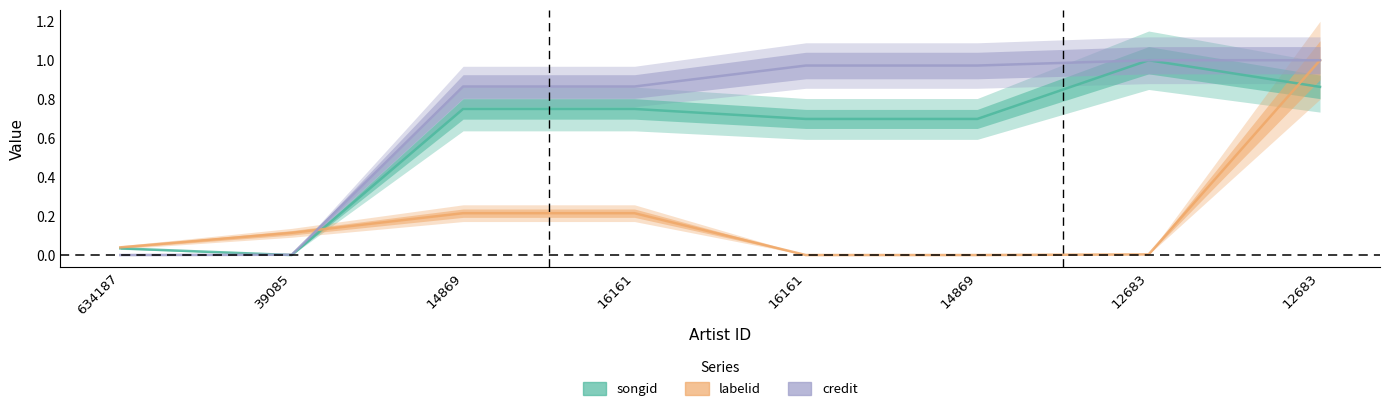

Reading left to right, extract all data points from this chart.

songid: 0.0	0.0	0.8	0.8	0.7	0.7	1.0	0.9
labelid: 0.0	0.1	0.2	0.2	0.0	0.0	0.0	1.0
credit: 0.0	0.0	0.9	0.9	1.0	1.0	1.0	1.0